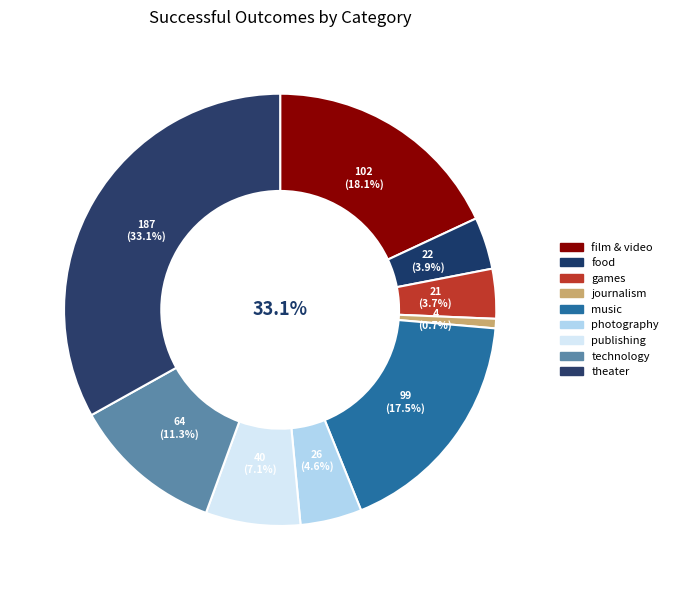

To the nearest percent, what is the difference between the theater and technology slice percentages?

22%